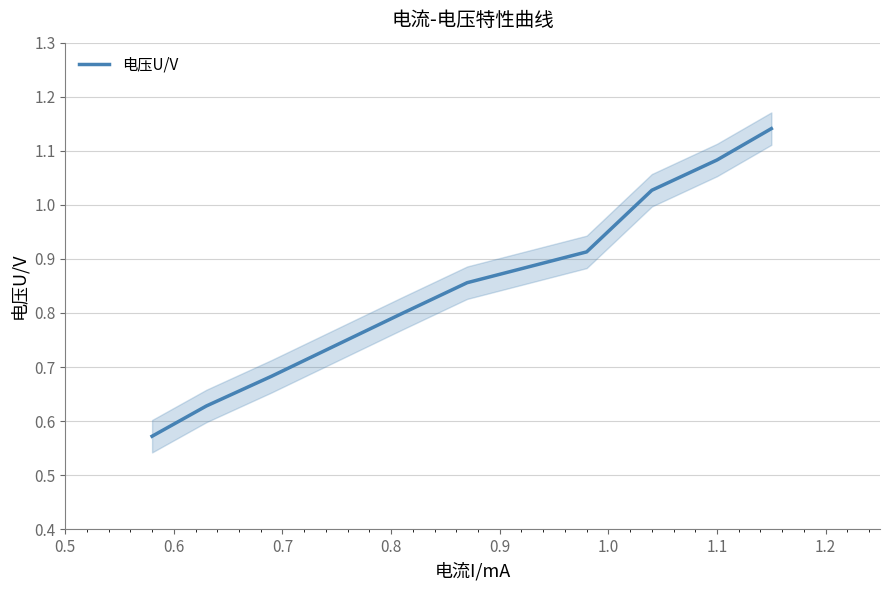

What is the greatest value displayed?

1.1